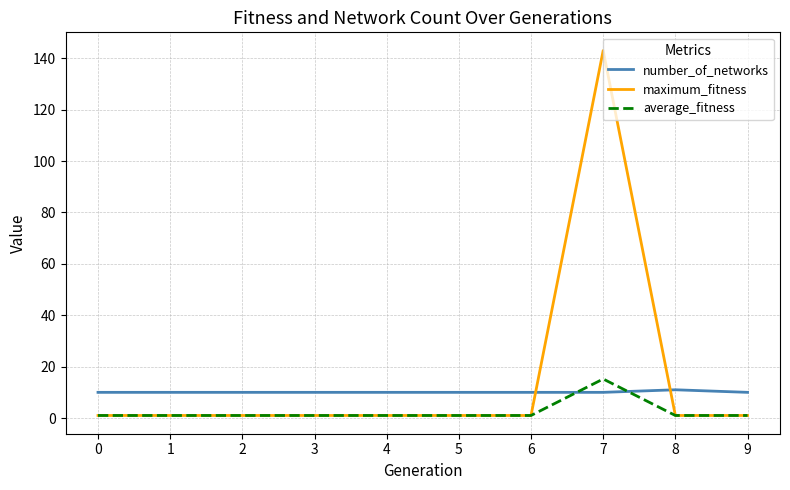

Rank the series by their maximum value, from highest to lowest.

maximum_fitness, average_fitness, number_of_networks